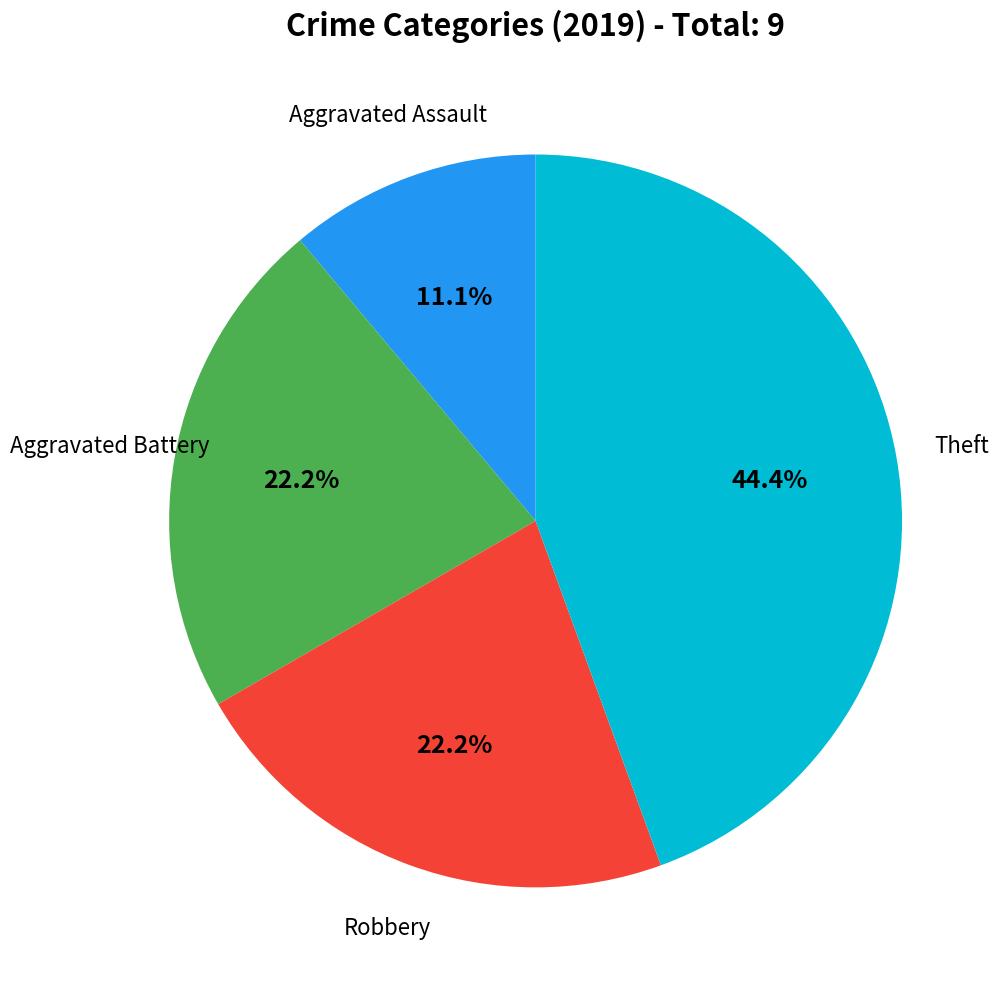

Does any single category account for the majority?

No